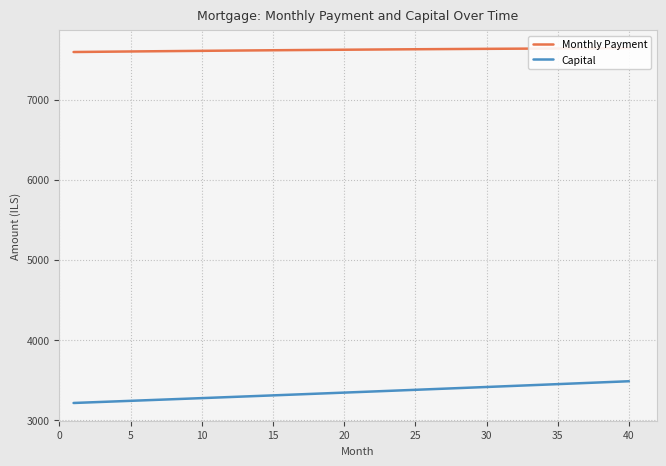

The value of Capital at 5 is 722.2. True or false?

False